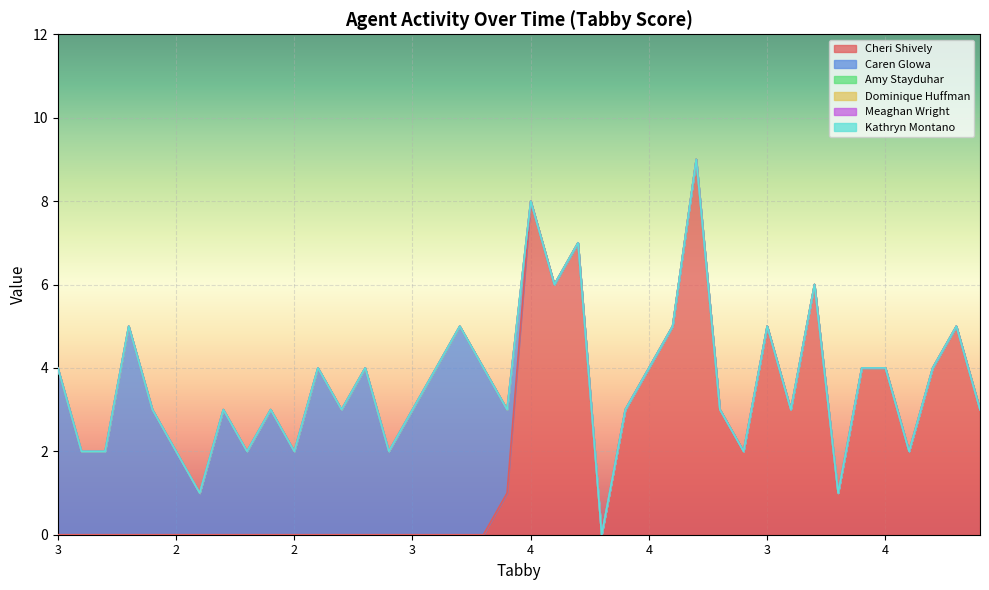

Count the number of data series in this chart.

6